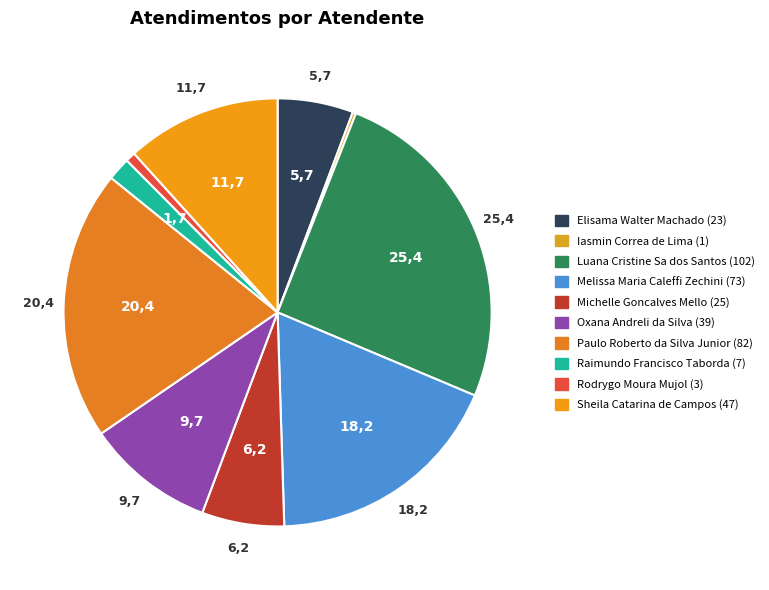

Rank the categories by value from lowest to highest.

Iasmin Correa de Lima, Rodrygo Moura Mujol, Raimundo Francisco Taborda, Elisama Walter Machado, Michelle Goncalves Mello, Oxana Andreli da Silva, Sheila Catarina de Campos, Melissa Maria Caleffi Zechini, Paulo Roberto da Silva Junior, Luana Cristine Sa dos Santos